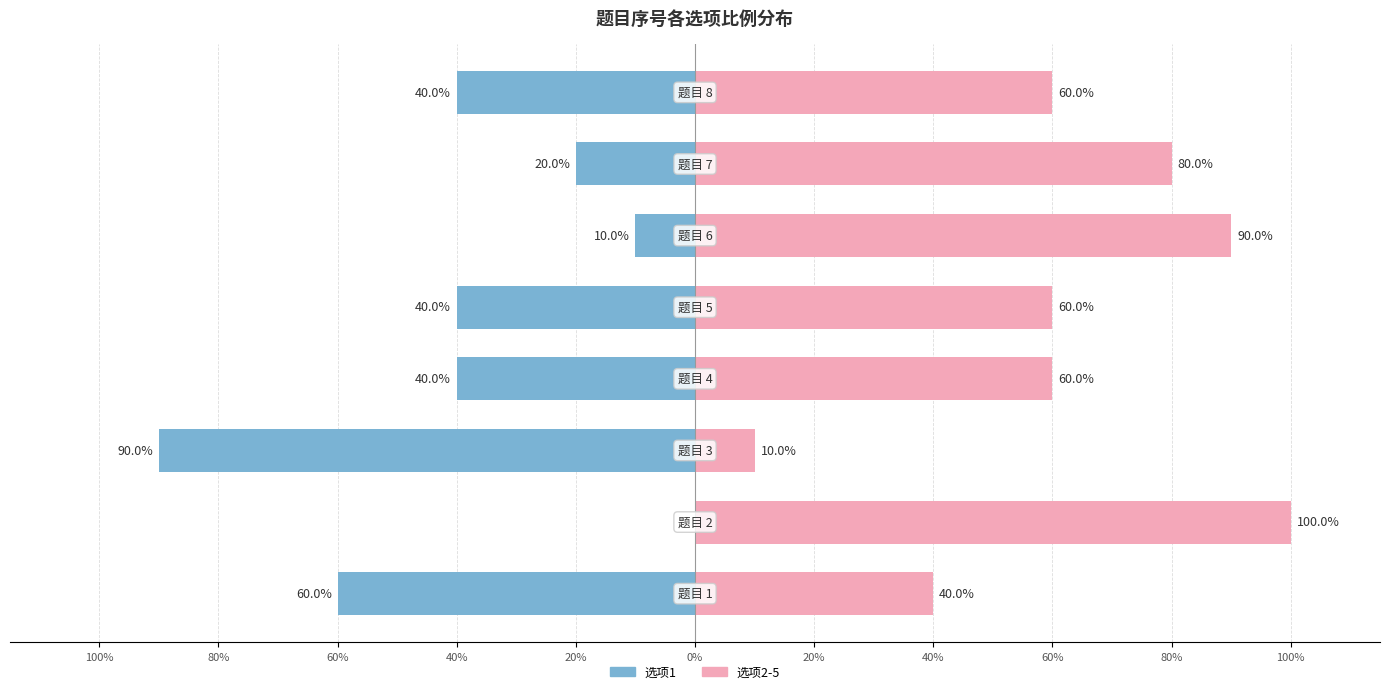

Which series changed the most between 40% and 0%?

选项1